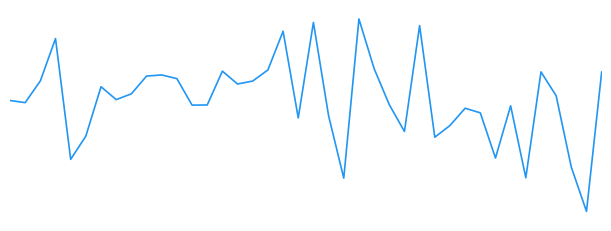

Reading right to left, what are all the values shown in this chart?

0.1	-0.2	-0.1	0.0	0.1	-0.1	0.0	-0.1	-0.0	-0.0	-0.0	-0.1	0.1	-0.0	0.0	0.1	0.2	-0.1	-0.0	0.2	-0.0	0.1	0.1	0.0	0.0	0.1	0.0	0.0	0.1	0.1	0.1	0.0	0.0	0.0	-0.1	-0.1	0.1	0.0	0.0	0.0